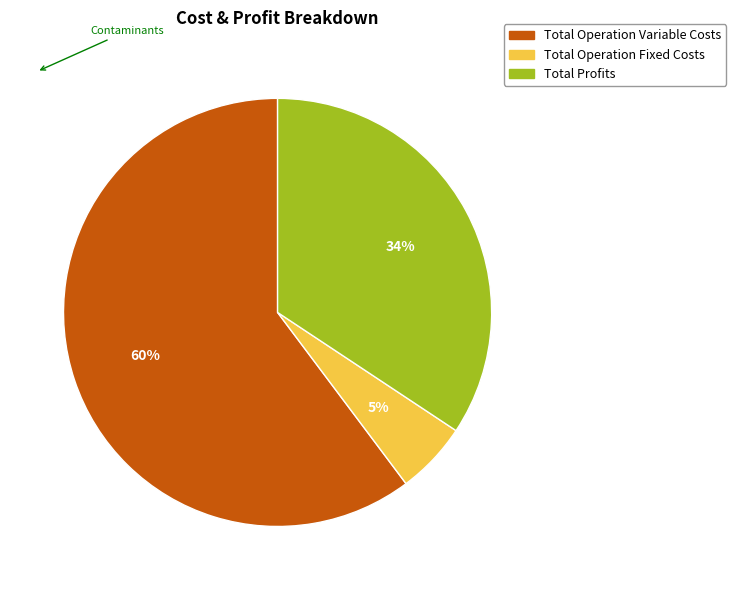

Is there any slice that represents more than half of the pie?

Yes